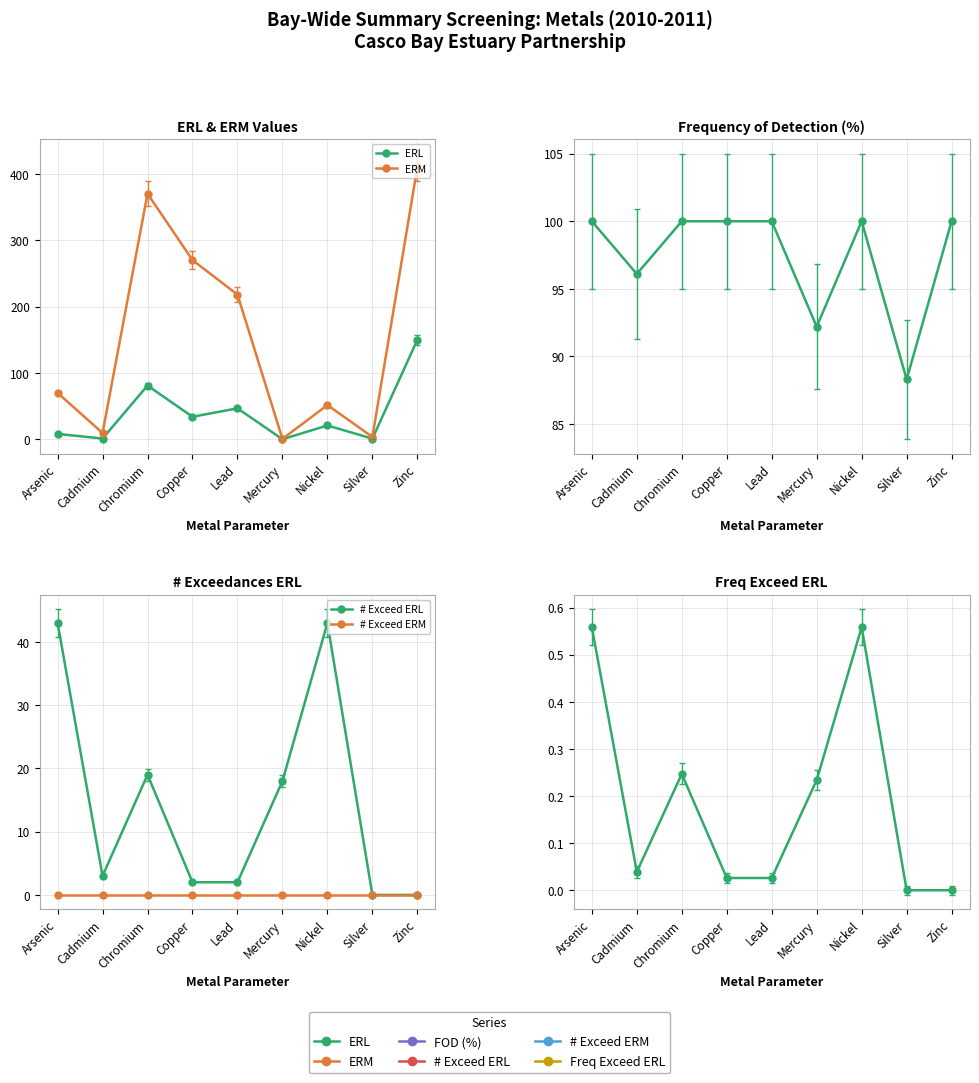

What is the label of the 9th point from the right?

Arsenic